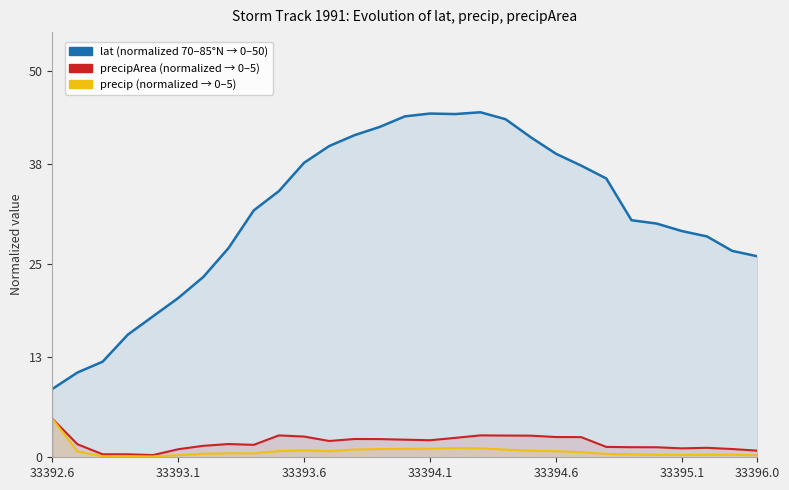

Is it true that precipArea (normalized) equals 1.1 at 33393.6?

False